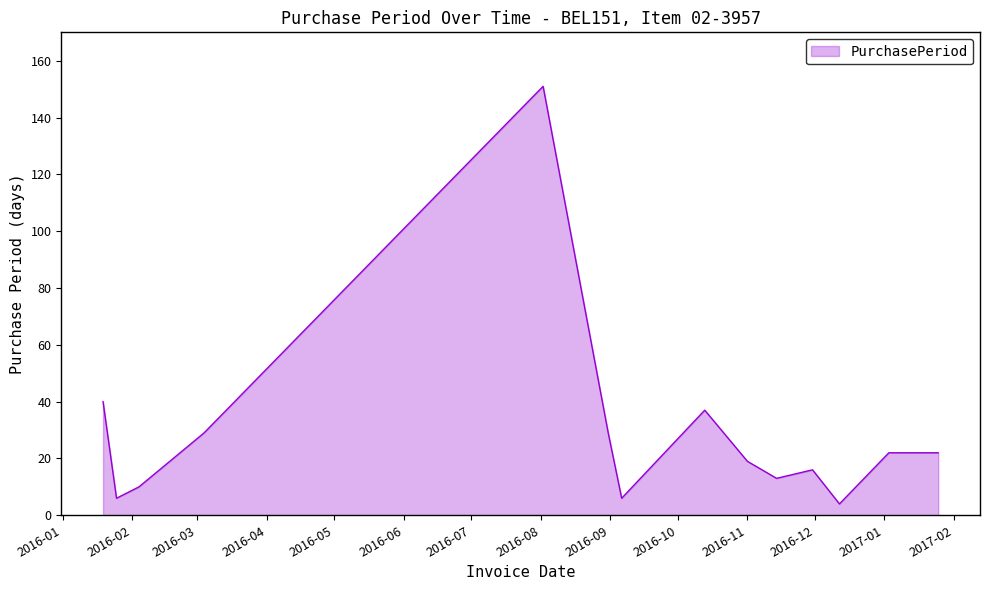

What is the difference between the maximum and minimum values?

147